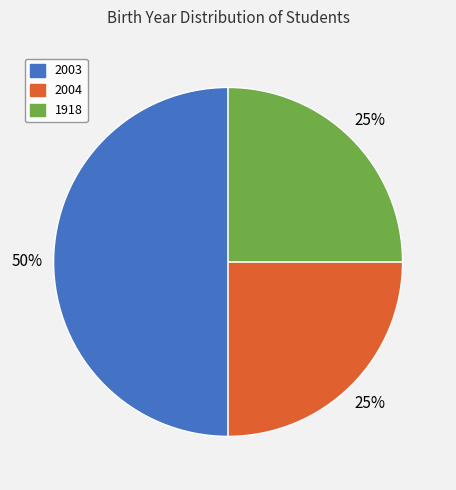

Count the number of slices in the pie.

3